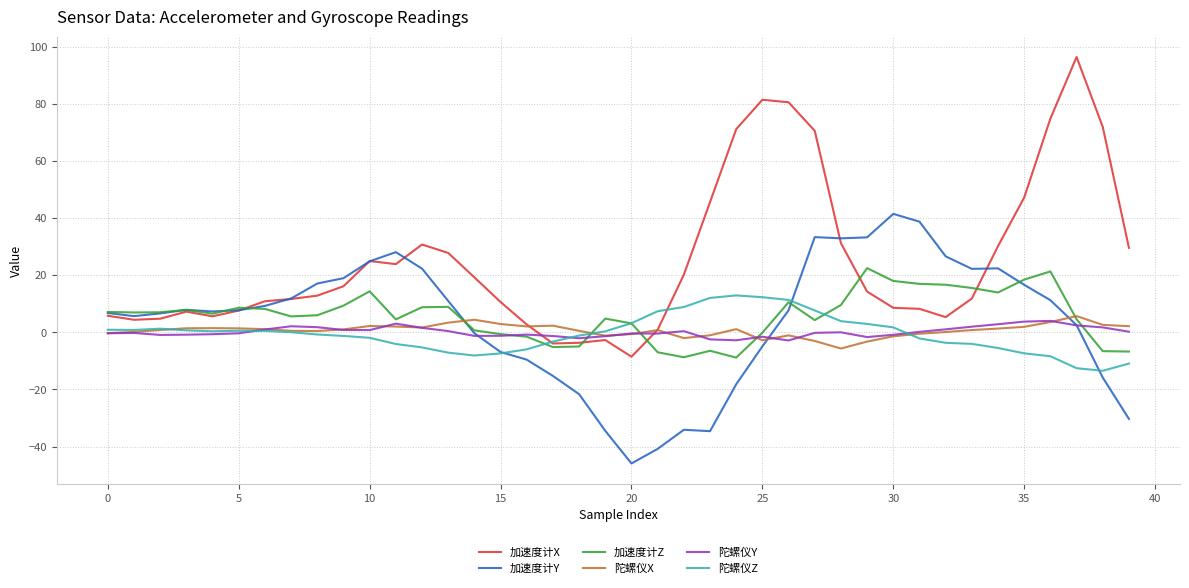

What is the greatest value displayed?

96.4